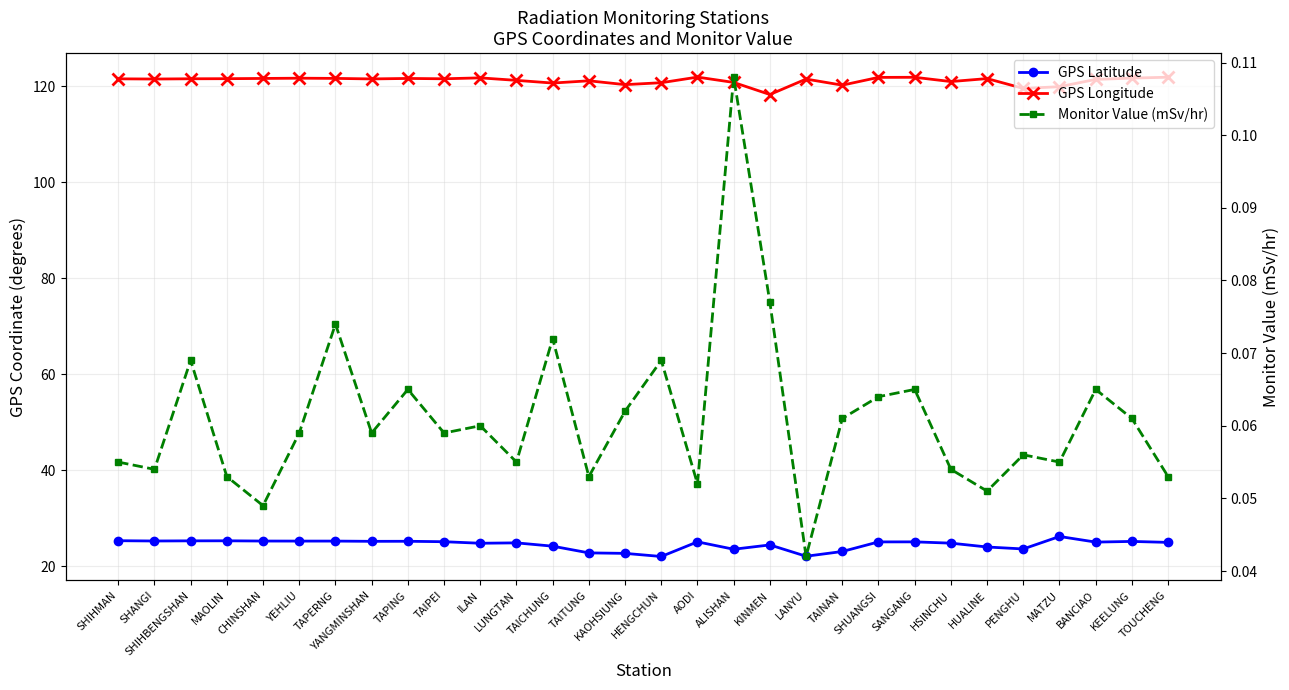

Read the GPS Longitude value at YEHLIU.

121.7